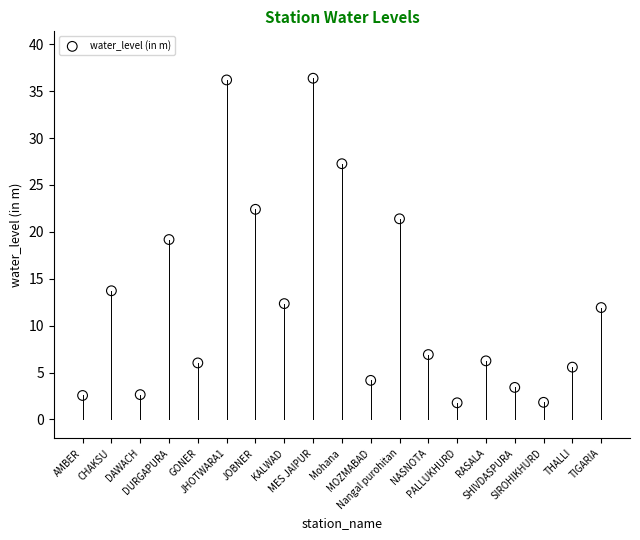

What is the range of Y values (max minus min)?

34.6